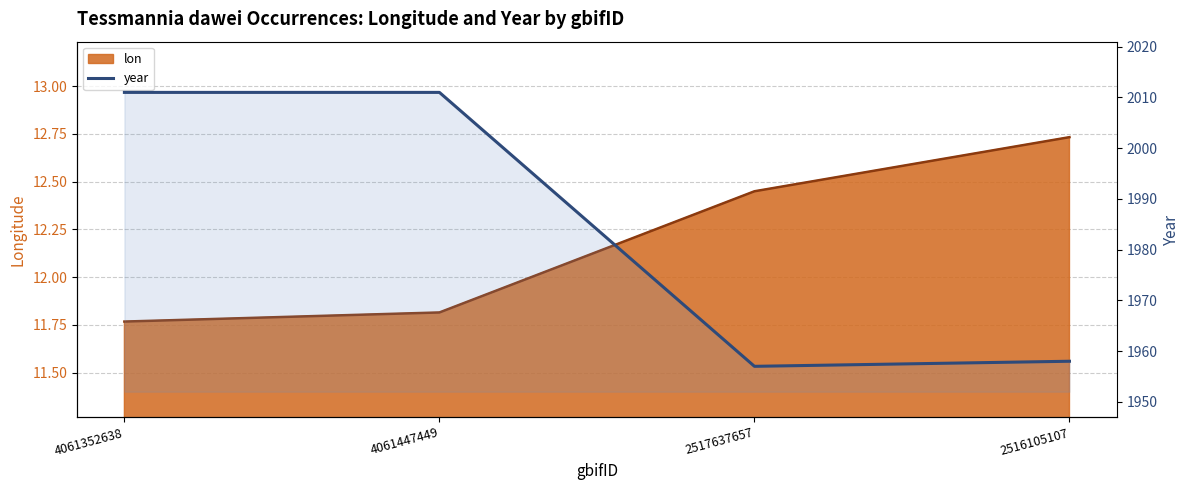

What is the label of the 1st point from the left?

4061352638